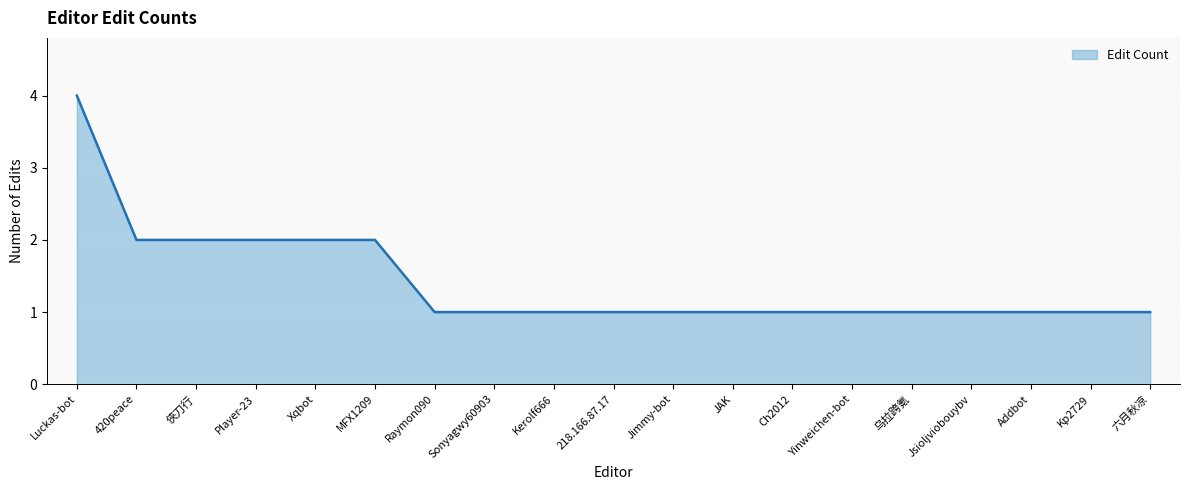

What is the sum of the values at Jimmy-bot and 乌拉跨氪?

2